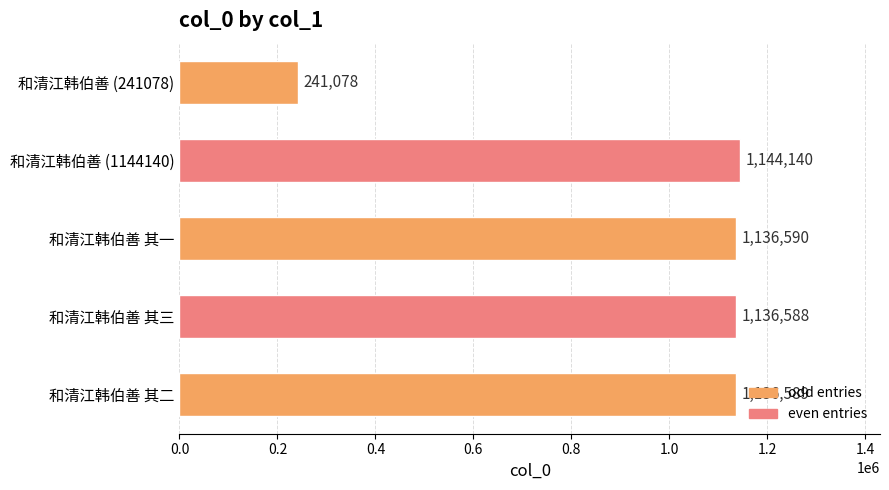

List the labels in order of value, smallest first.

和清江韩伯善 (241078), 和清江韩伯善 其三, 和清江韩伯善 其二, 和清江韩伯善 其一, 和清江韩伯善 (1144140)